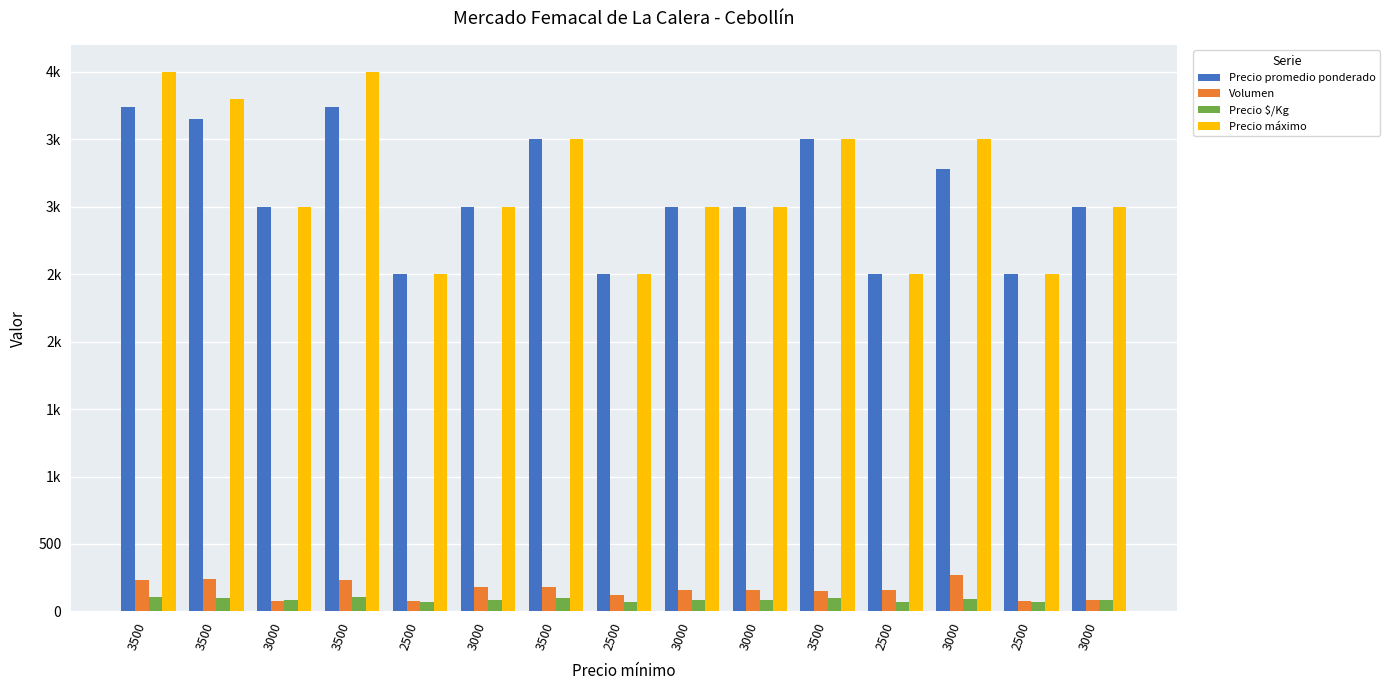

Are the bars grouped side by side (vs. stacked)?

Yes